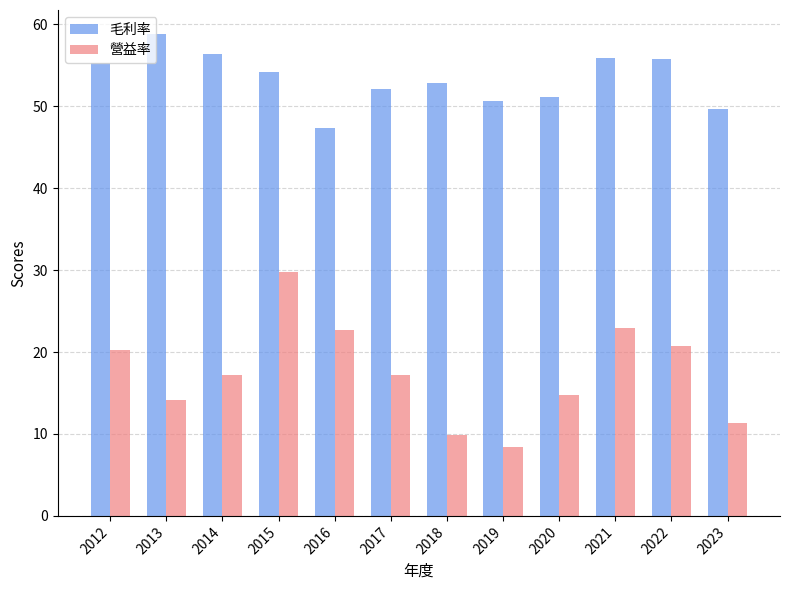

What are all the series names shown in the legend?

毛利率, 營益率